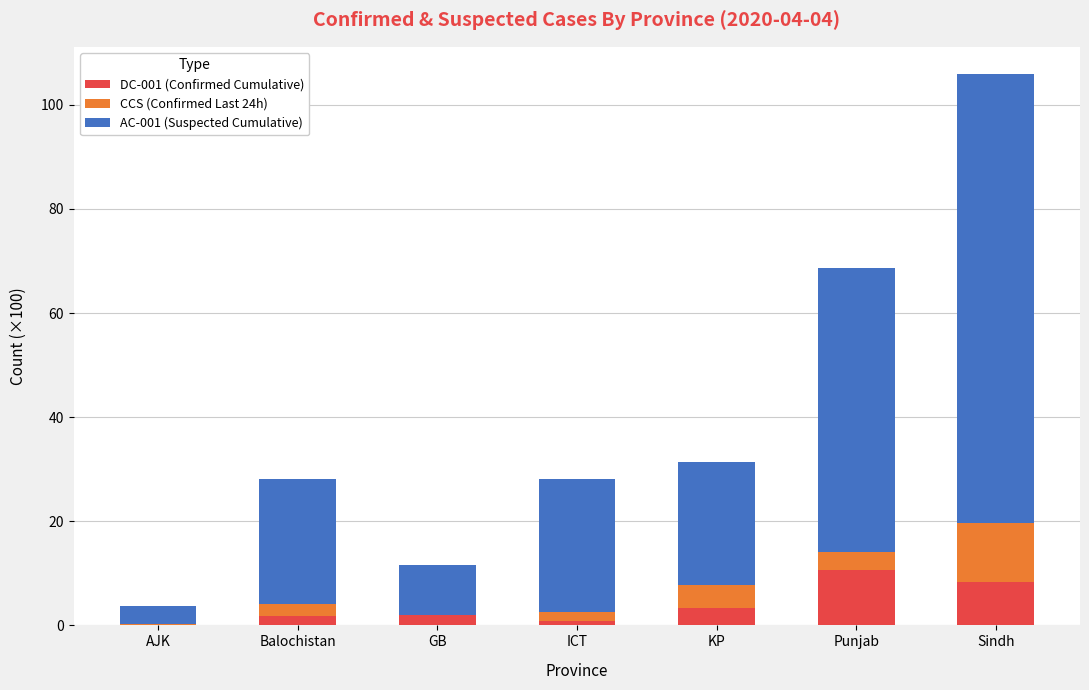

At which label does DC-001 (Confirmed Cumulative) reach its peak?

Punjab